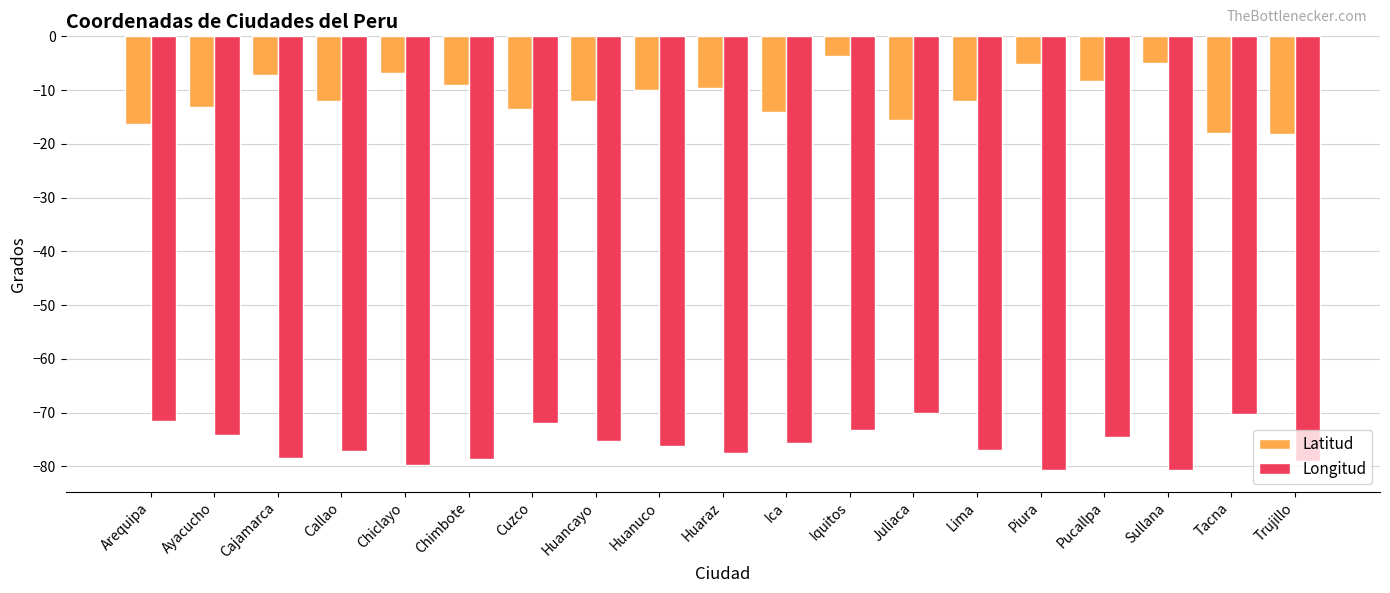

What is the label of the 14th bar from the left?

Lima